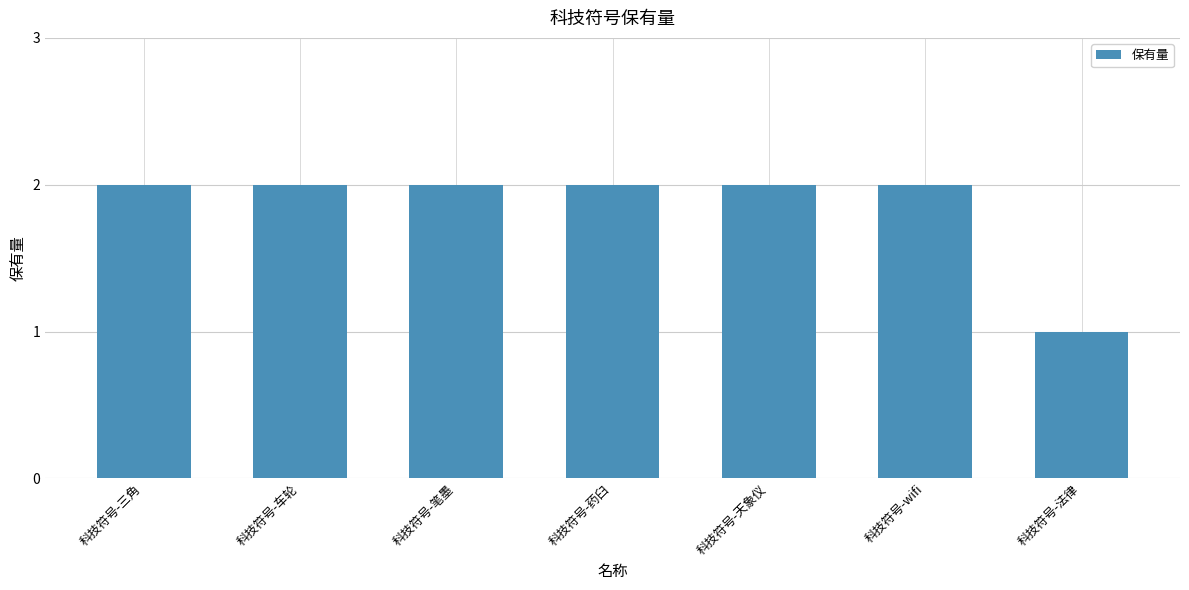

Count the values in the range 2 to 3.

6